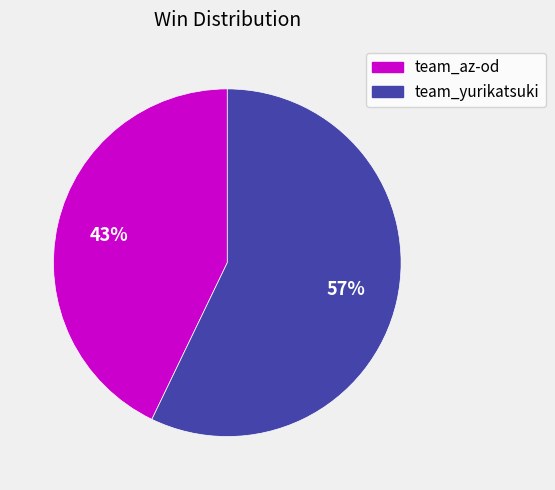

Is team_az-od the majority of the pie?

No